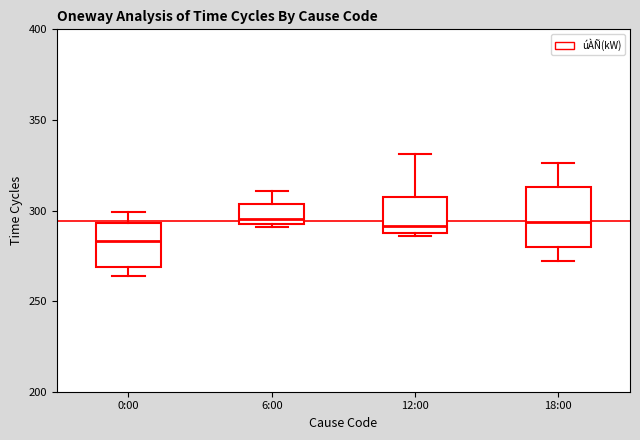

Comparing the boxes themselves (not the whiskers), which one is the tallest?

18:00